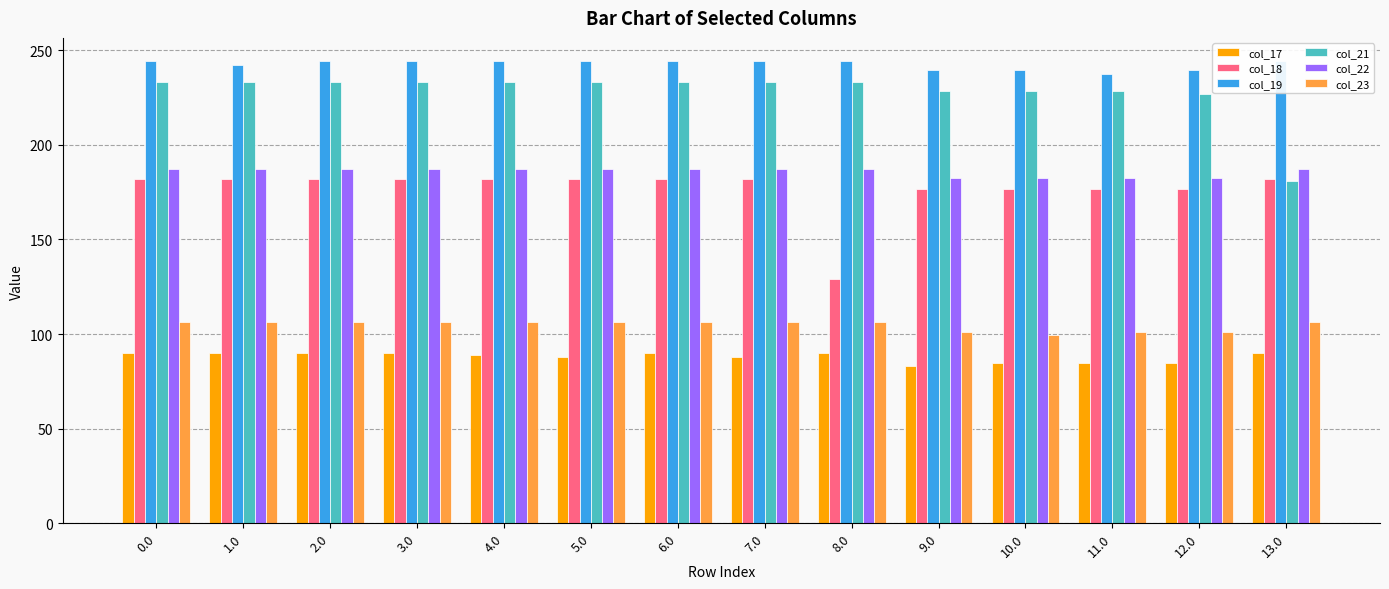

Rank the series at 6.0 from lowest to highest value.

col_17, col_23, col_18, col_22, col_21, col_19